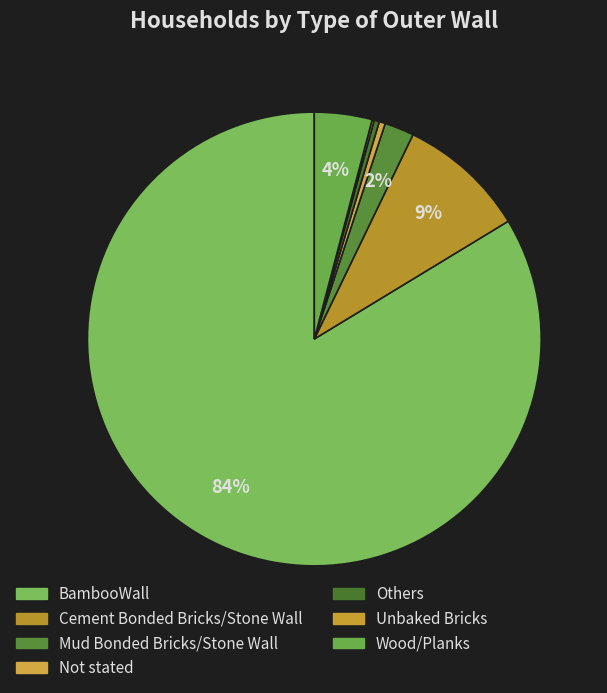

To the nearest percent, what is the difference between the largest and smallest slice percentages?

84%